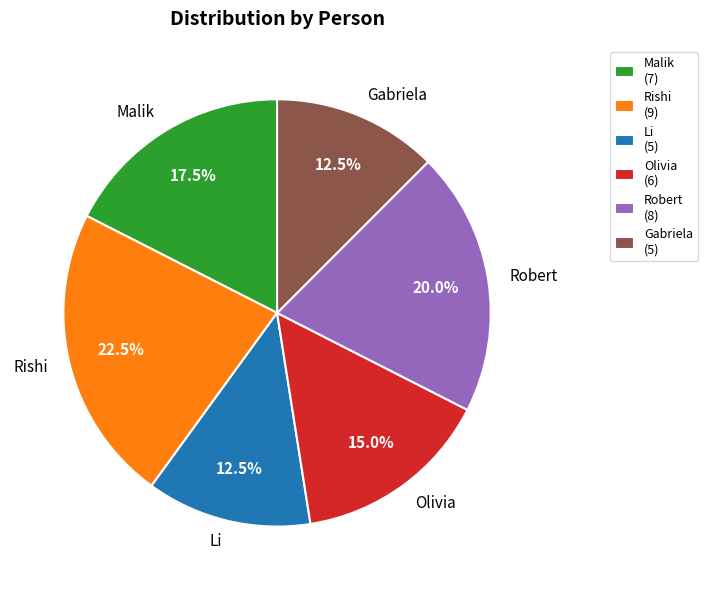

What is the ratio of the value at Robert to the value at Olivia?

1.3